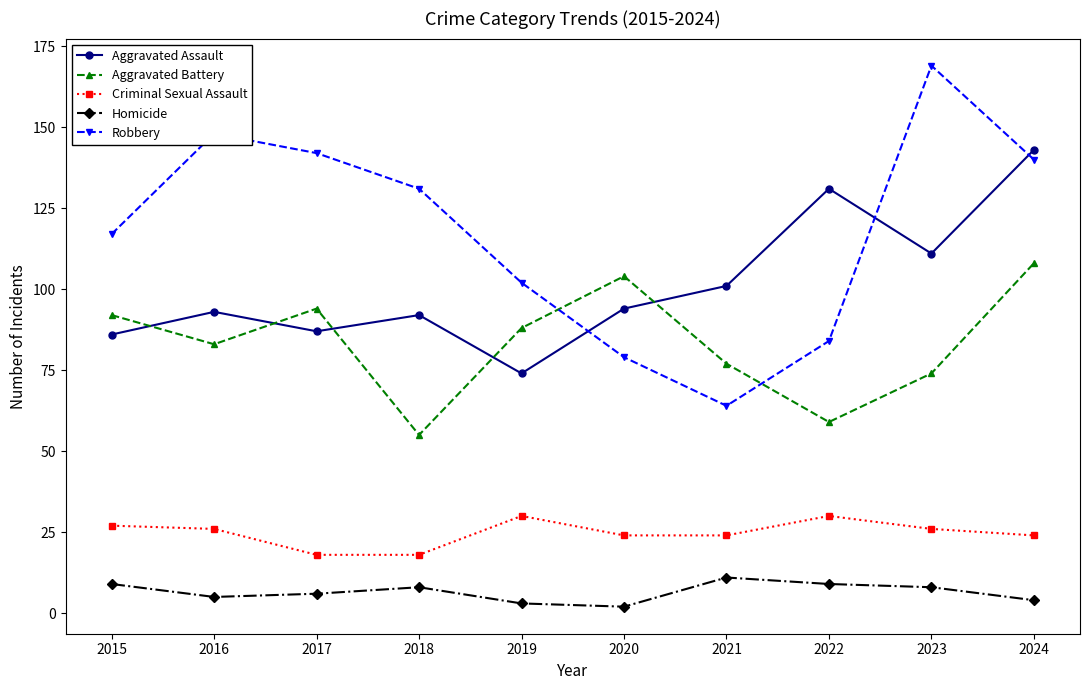

Which series changed the most between 2017 and 2020?

Robbery